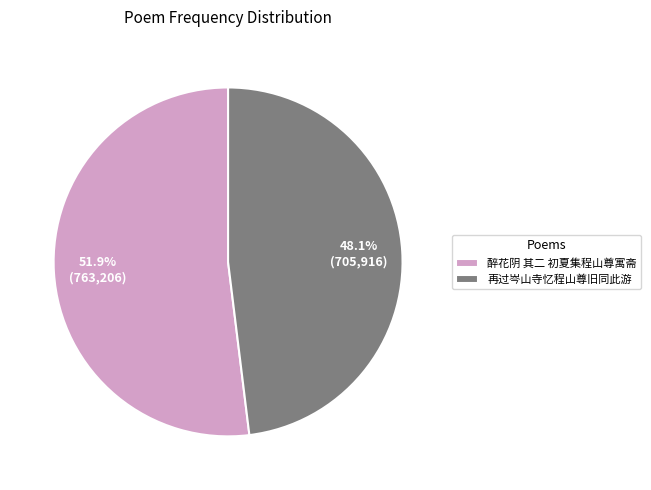

Does 再过岑山寺忆程山尊旧同此游 account for over 50% of the chart?

No